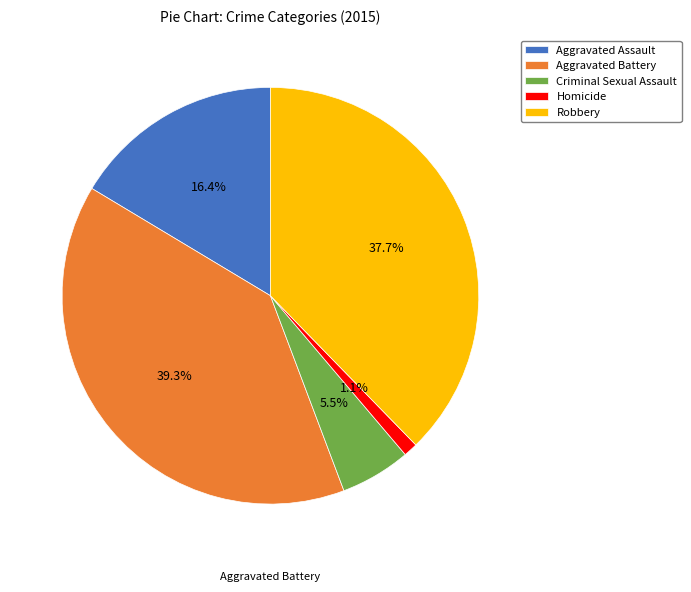

How many segments does this pie chart have?

5